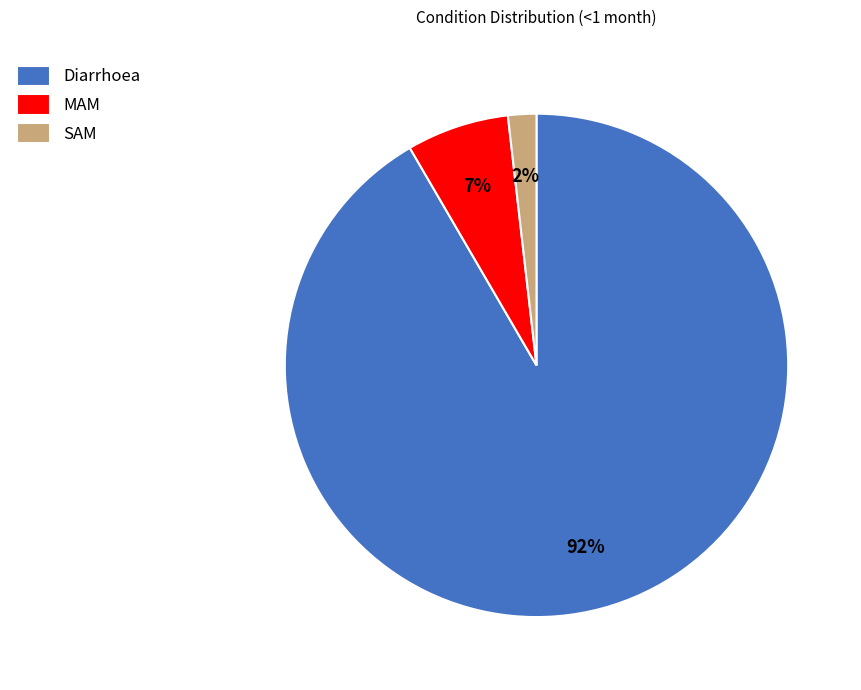

How many segments does this pie chart have?

3